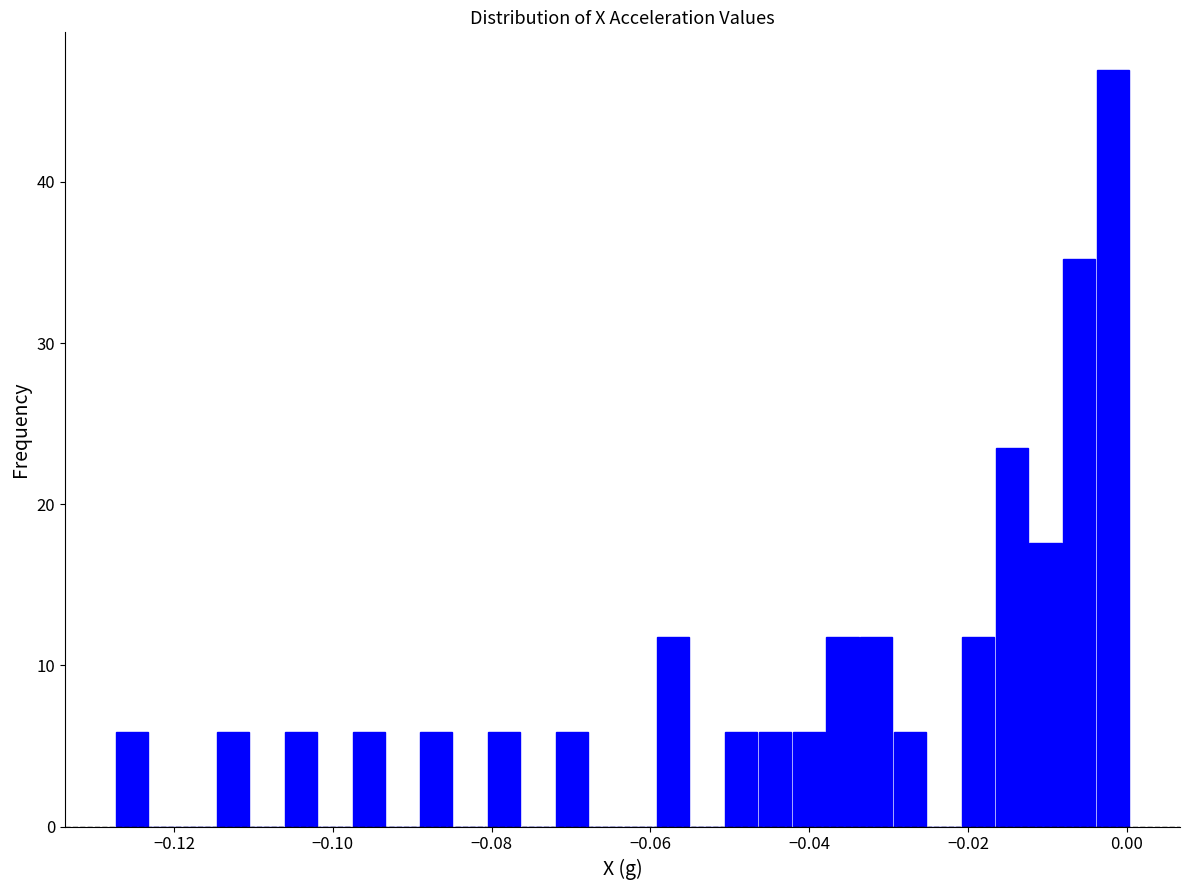

Around what value on the x-axis is the tallest bar? Give the approximate position of its centre, as read against the axis.

-0.002